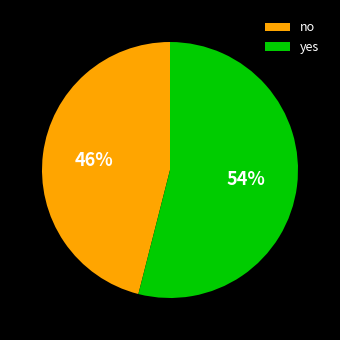

To the nearest percent, what is the difference between the largest and smallest slice percentages?

8%